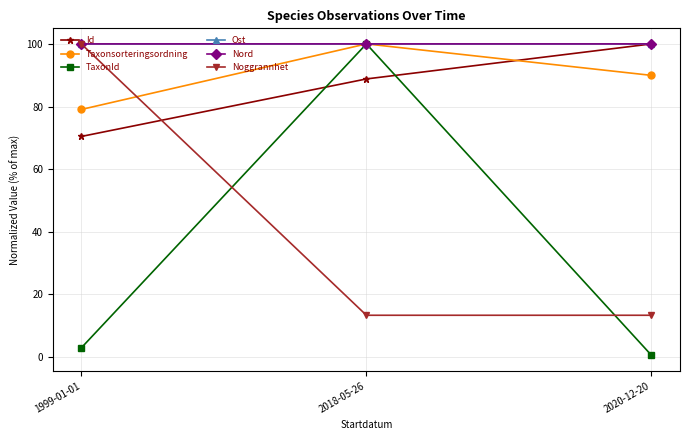

What is the value of the Taxonsorteringsordning point at the 2nd from the left?

100.0